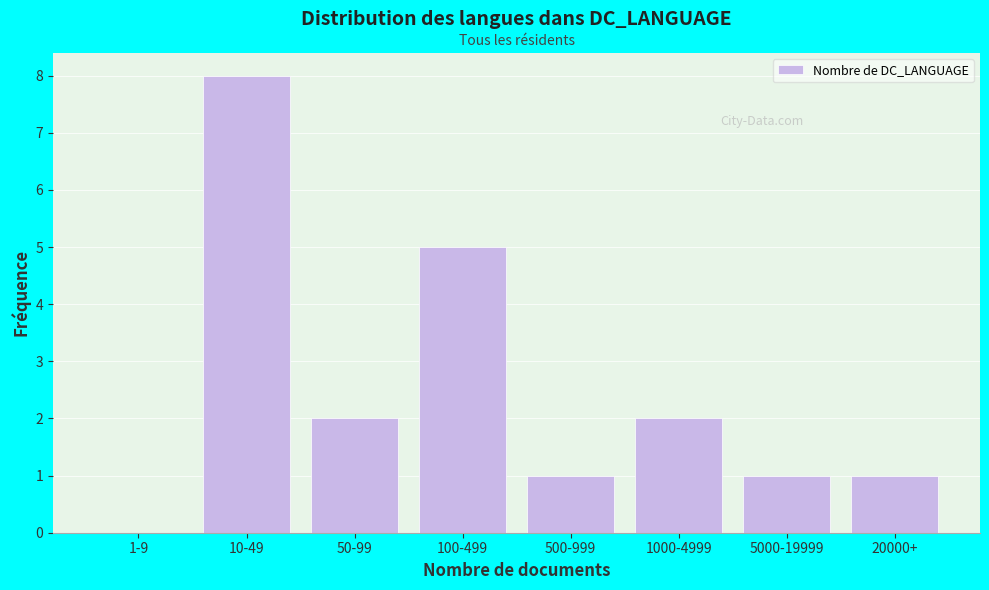

Reading left to right, transcribe all the data shown in this chart.

1-9=0	10-49=8	50-99=2	100-499=5	500-999=1	1000-4999=2	5000-19999=1	20000+=1